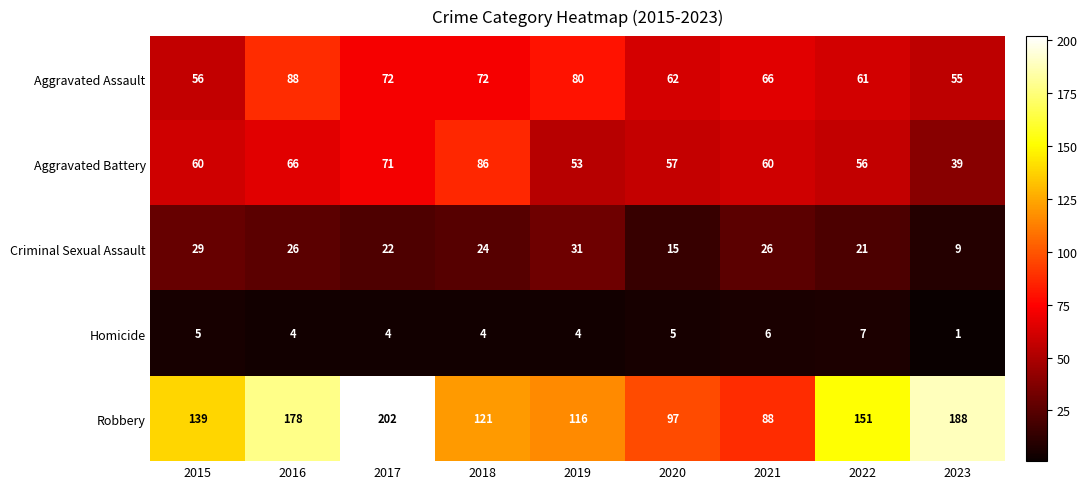

Is it true that Criminal Sexual Assault equals 43 at 2019?

False